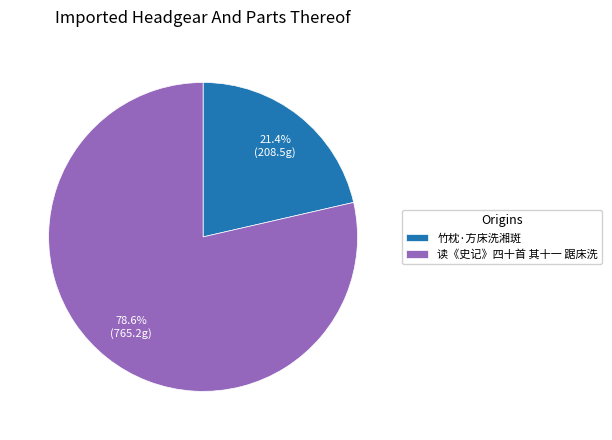

To the nearest percent, what portion does 读《史记》四十首 其十一 踞床洗 represent?

79%